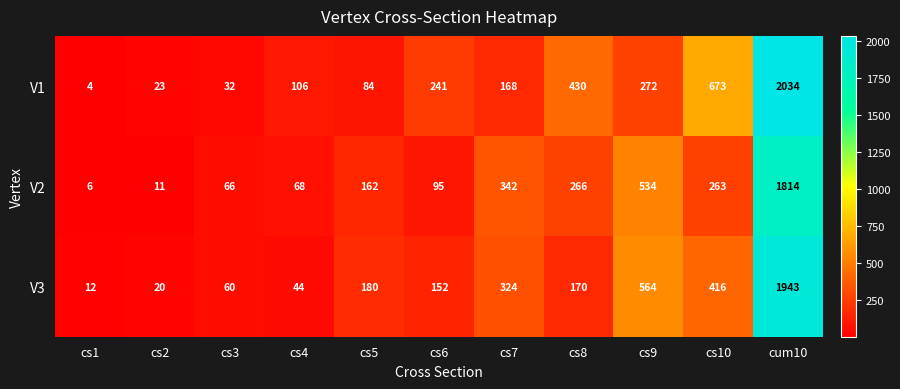

What is the difference between the maximum and second lowest values in the V3 series?

1923